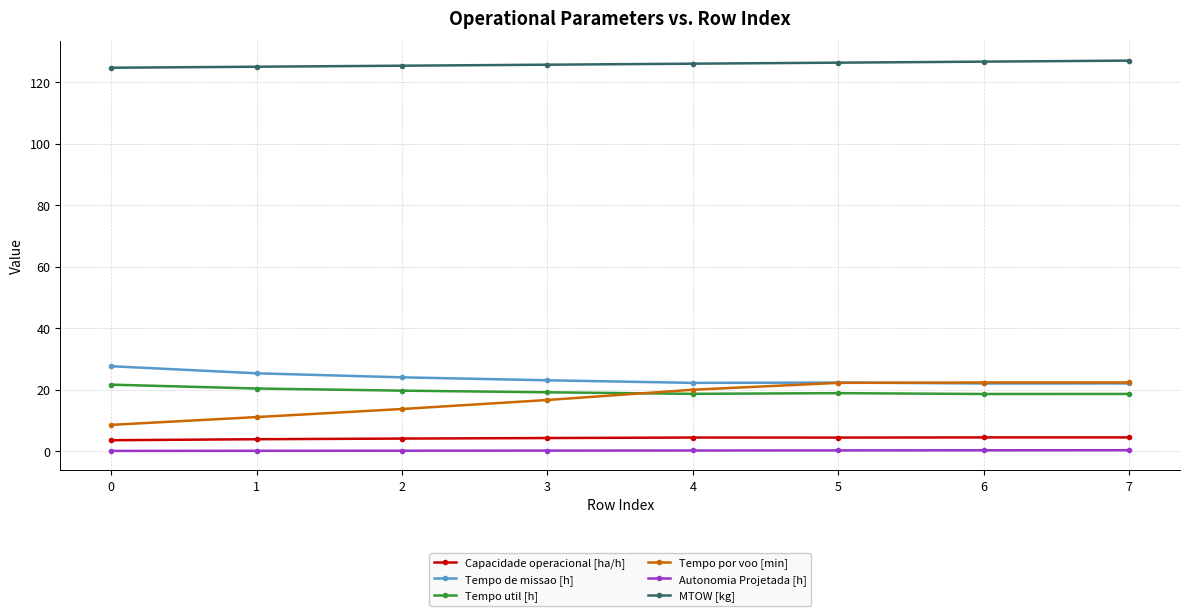

What is the maximum value for MTOW [kg]?

126.9